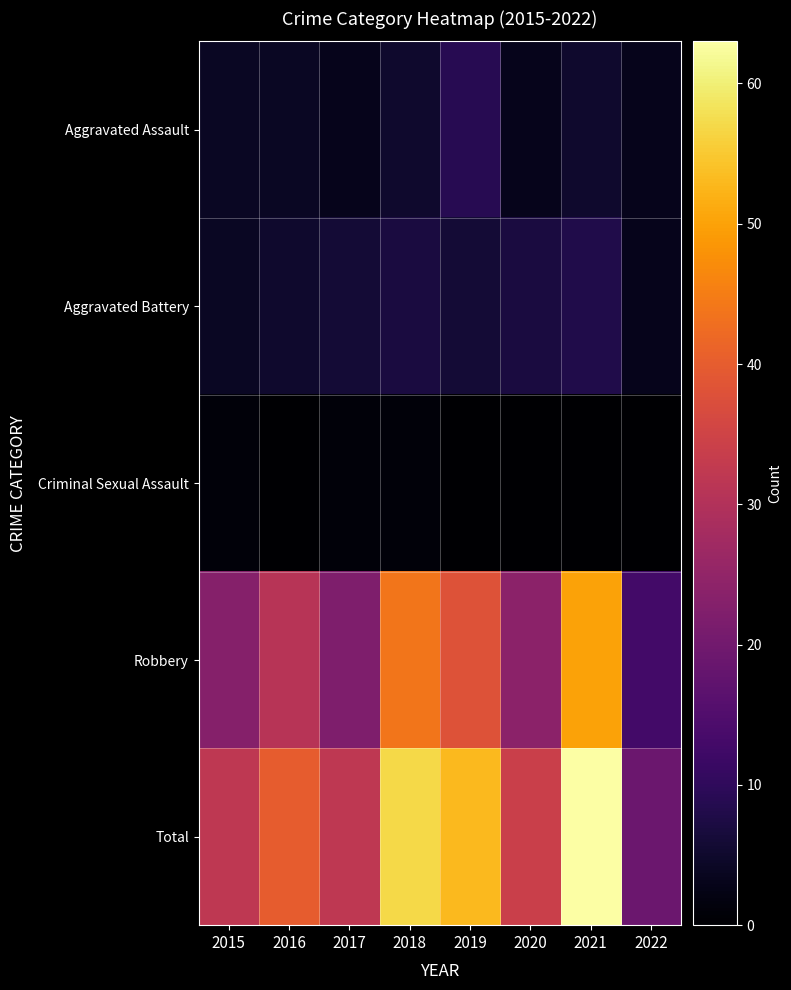

Count the number of data series in this chart.

5